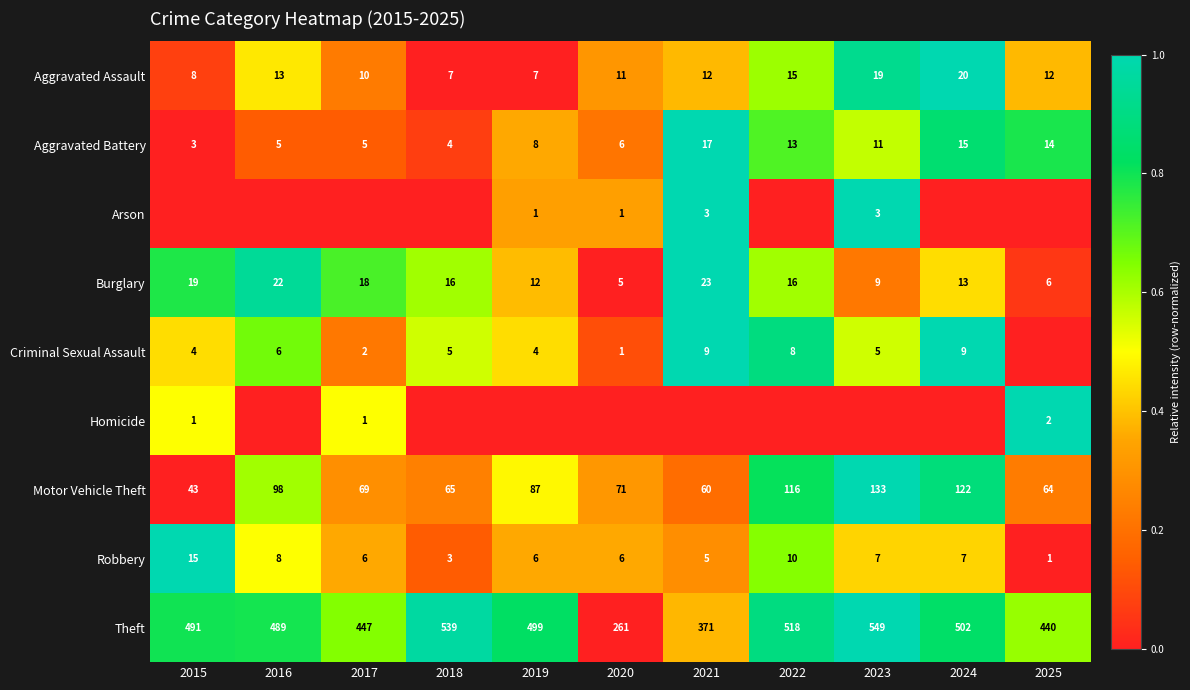

What is the difference between the Motor Vehicle Theft values at 2020 and 2021?

11